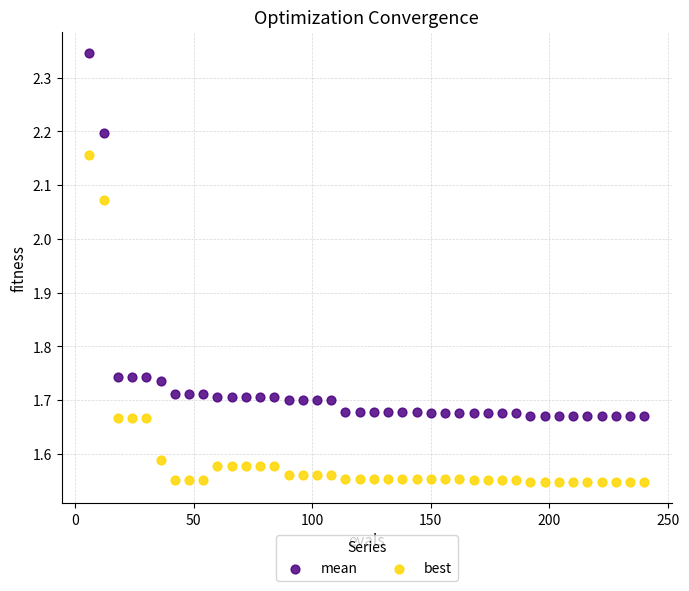

Which series contains the lowest Y value?

best